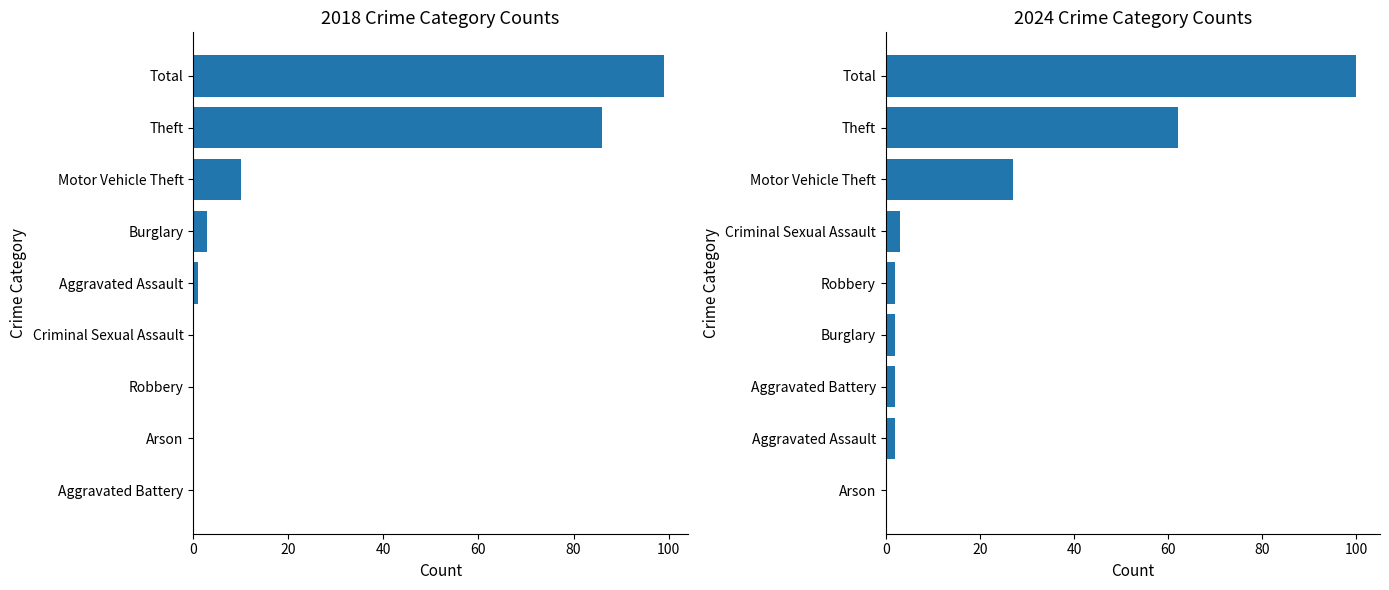

The value at Motor Vehicle Theft is 2. True or false?

False